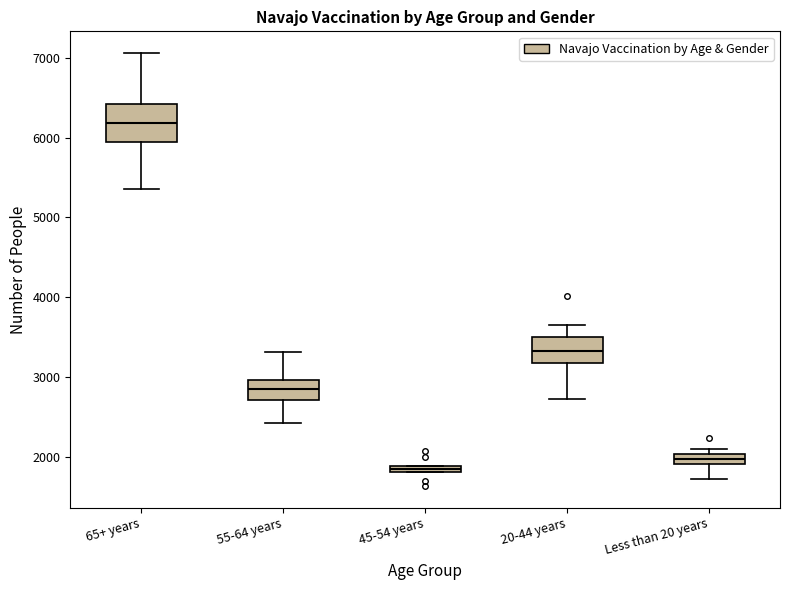

Which box has the lowest median line?

45-54 years